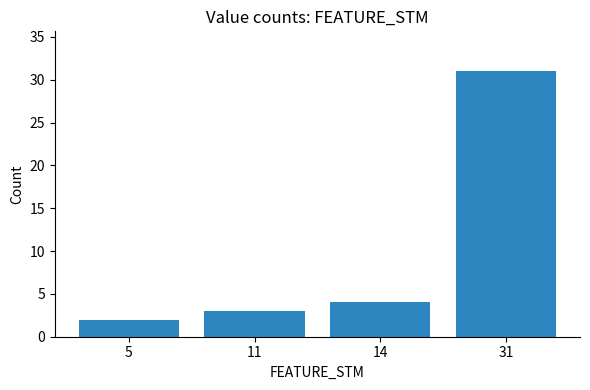

Reading left to right, what are all the values shown in this chart?

5=2	11=3	14=4	31=31